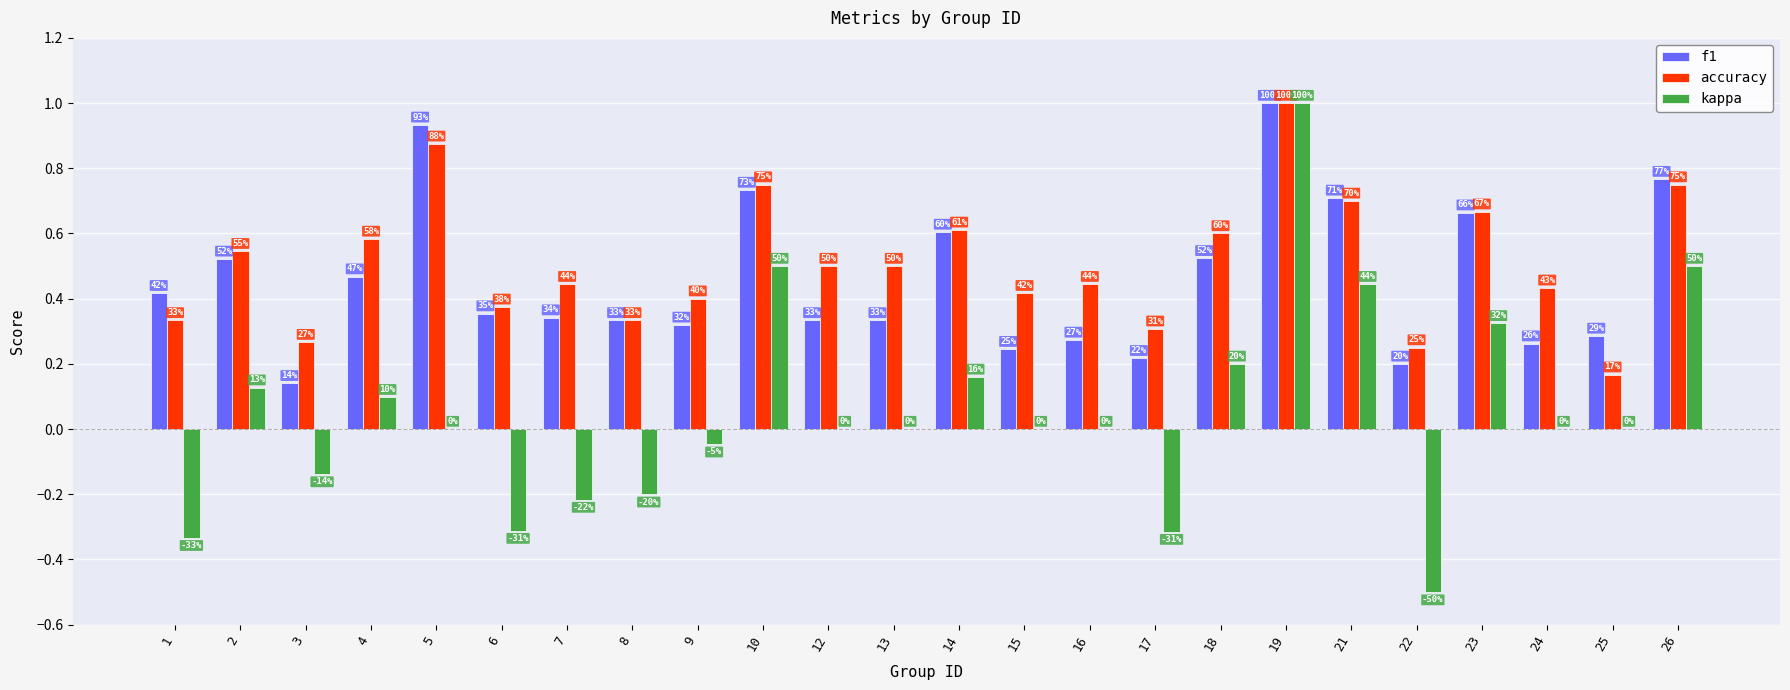

What are all the series names shown in the legend?

f1, accuracy, kappa